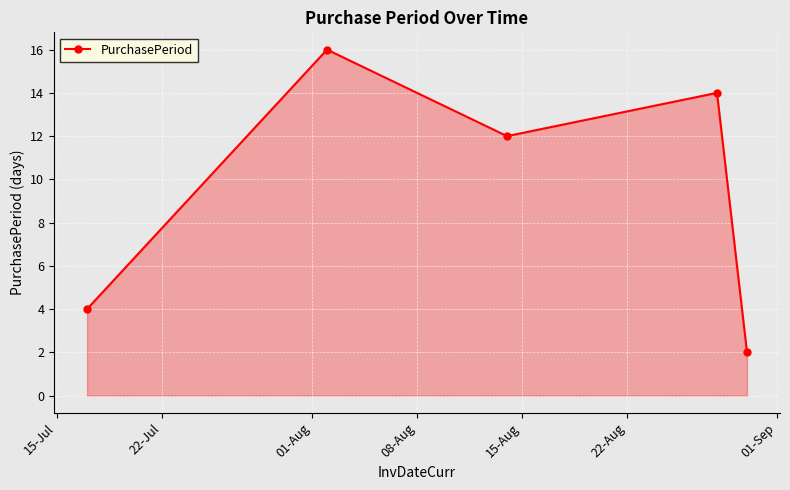

How many points are higher than both their immediate neighbors (excluding endpoints)?

2